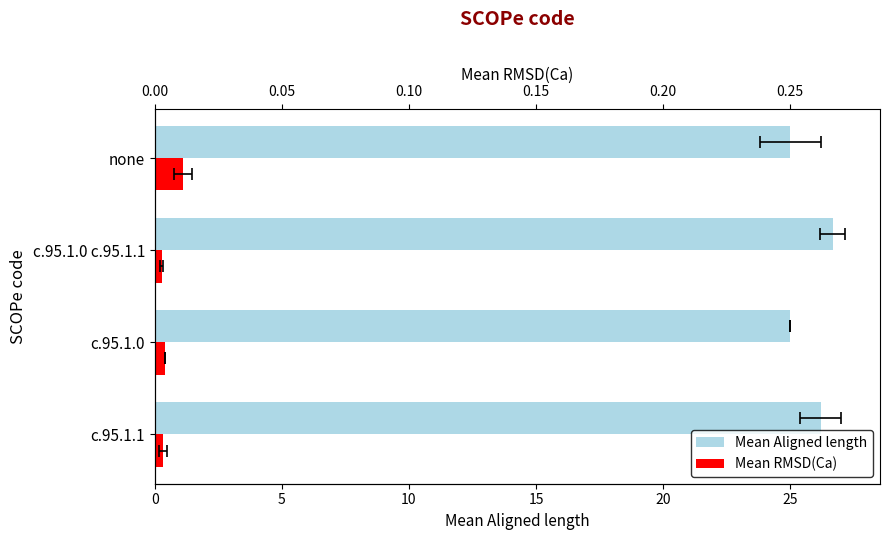

What is the value of the Mean RMSD(Ca) bar at the 4th from the left?

1.1